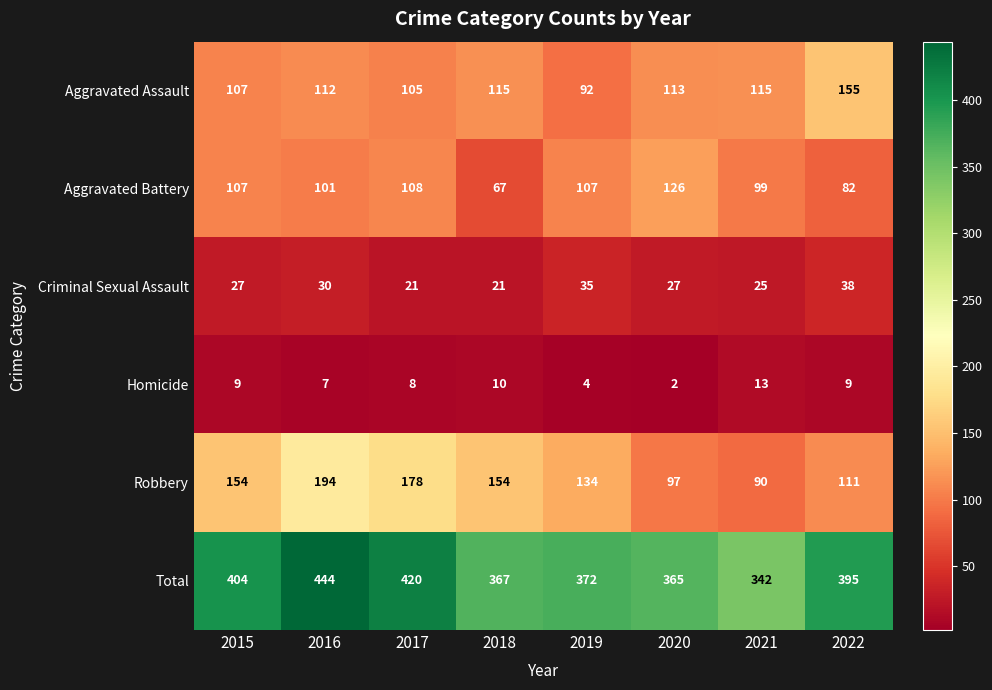

How many series are shown in this chart?

6